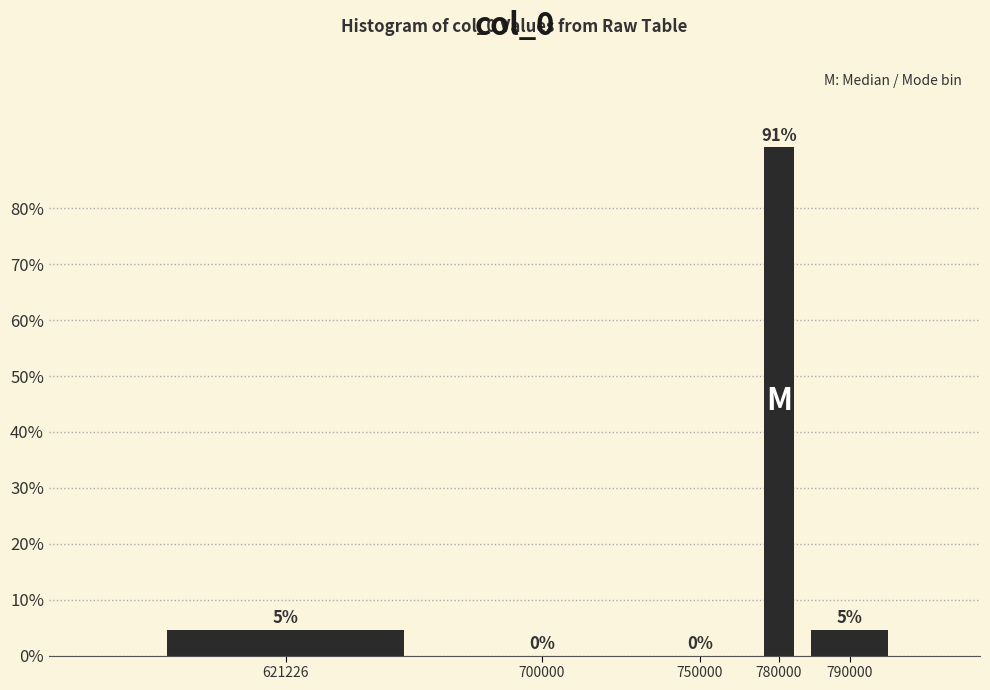

True or false: the data shows 0.0 at 700000.

True